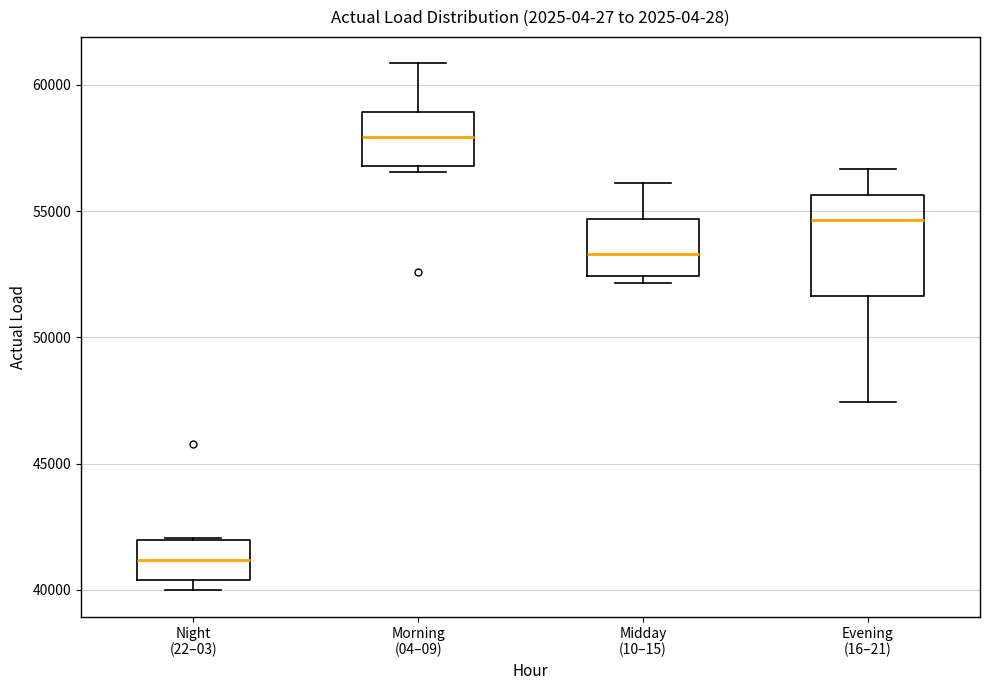

Reading left to right, transcribe this box plot: for each box, give where its median line is, the range the box spans, and where its two whiskers end, as read against the y-axis. The values are not printed on the chart, so give them approximately, as read against the axis.

Night (22–03): median 41000, box 40500 to 42000, whiskers 40000 to 42000
Morning (04–09): median 58000, box 57000 to 59000, whiskers 56500 to 61000
Midday (10–15): median 53500, box 52500 to 54500, whiskers 52000 to 56000
Evening (16–21): median 54500, box 51500 to 55500, whiskers 47500 to 56500